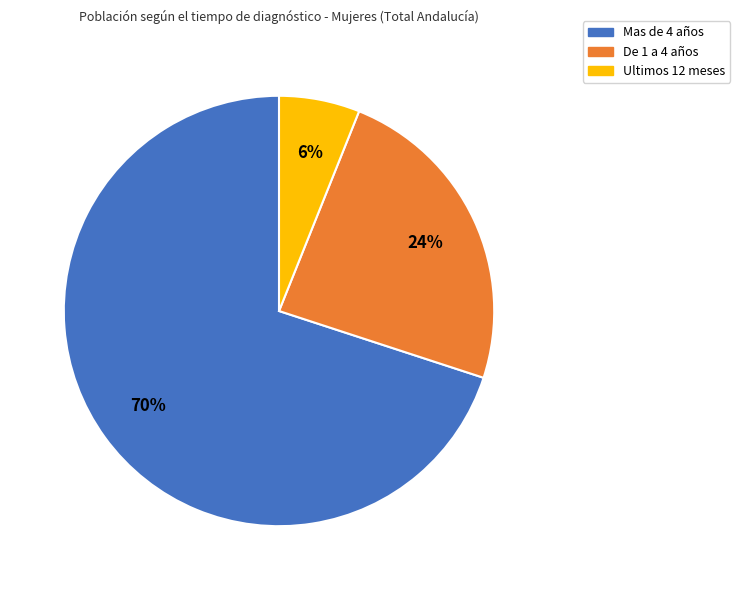

The Ultimos 12 meses slice represents 6% of the pie. True or false?

True